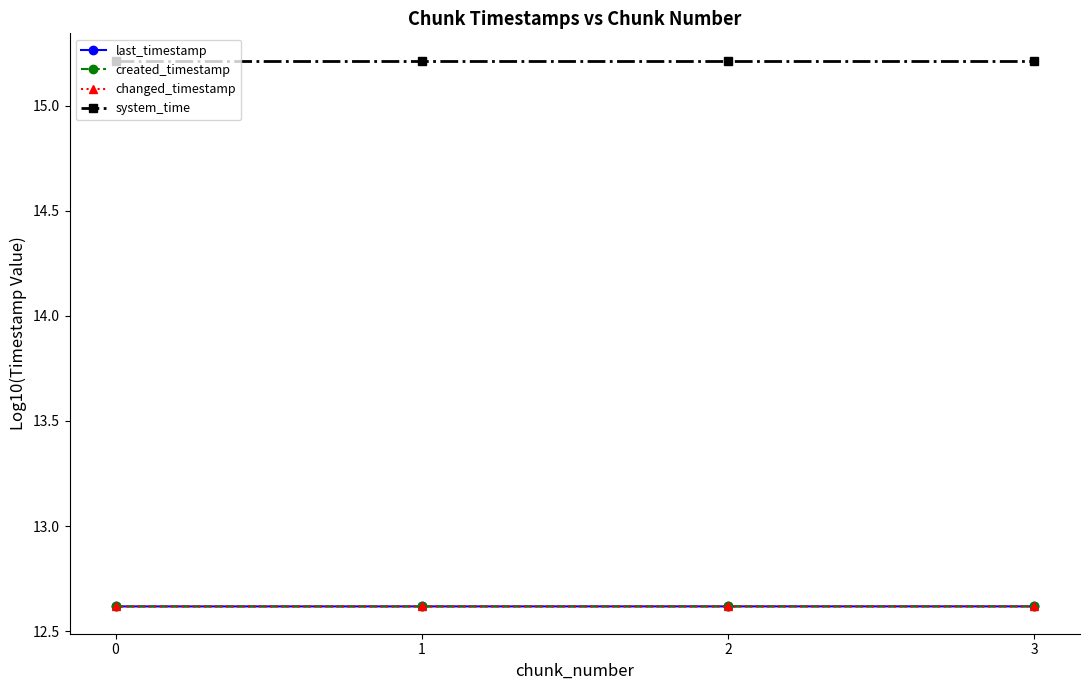

What is the value of the last_timestamp point at the 1st from the left?

12.6